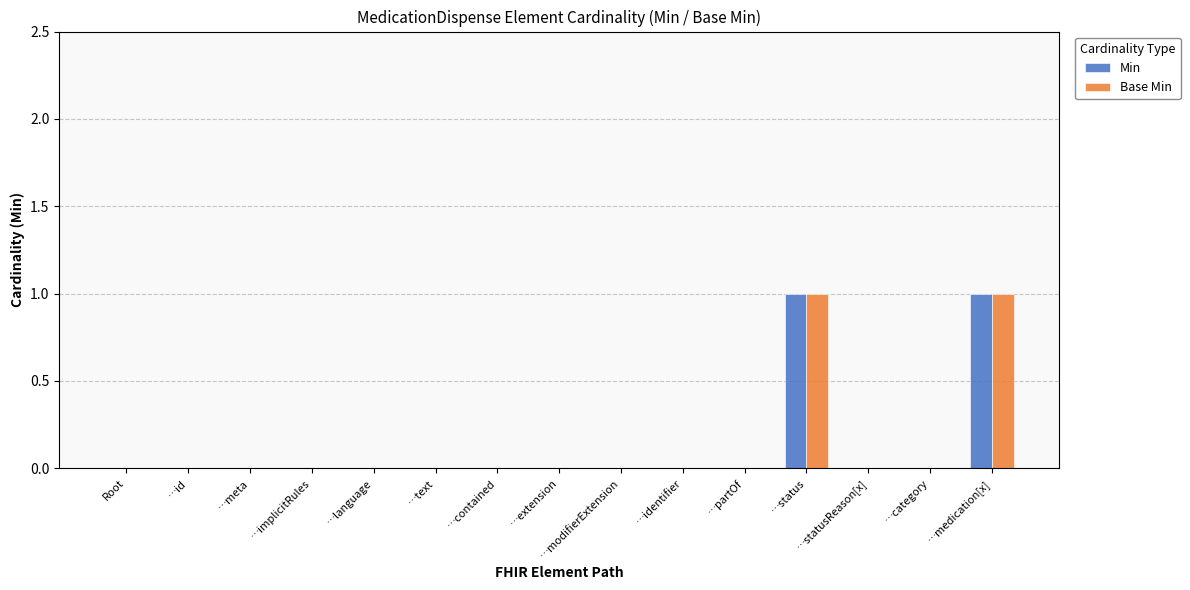

Reading left to right, transcribe all the data shown in this chart.

Min: Root=0	…id=0	…meta=0	…implicitRules=0	…language=0	…text=0	…contained=0	…extension=0	…modifierExtension=0	…identifier=0	…partOf=0	…status=1	…statusReason[x]=0	…category=0	…medication[x]=1
Base Min: Root=0	…id=0	…meta=0	…implicitRules=0	…language=0	…text=0	…contained=0	…extension=0	…modifierExtension=0	…identifier=0	…partOf=0	…status=1	…statusReason[x]=0	…category=0	…medication[x]=1